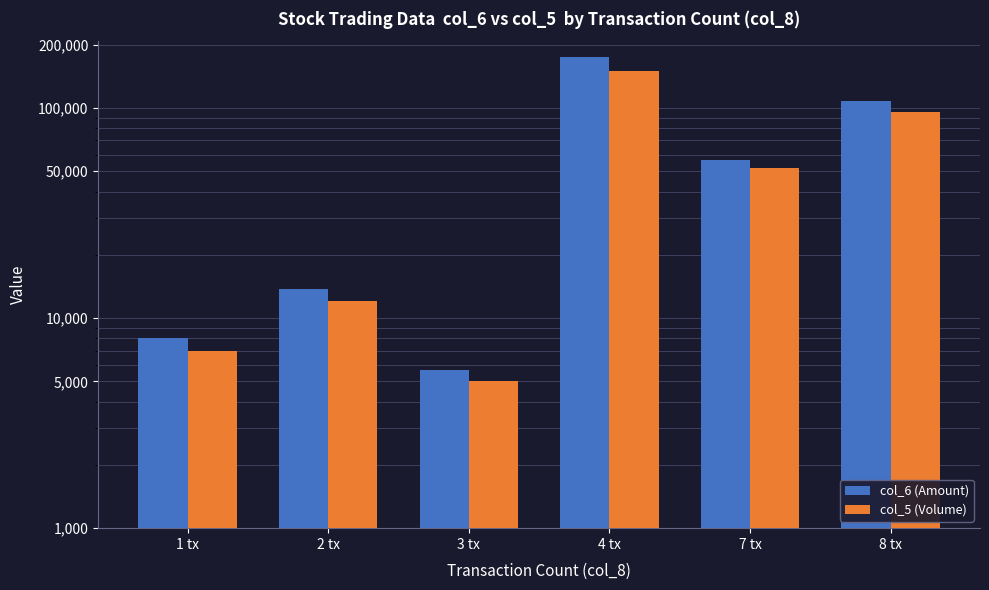

At which label does col_5 (Volume) first exceed 52000?

4 tx